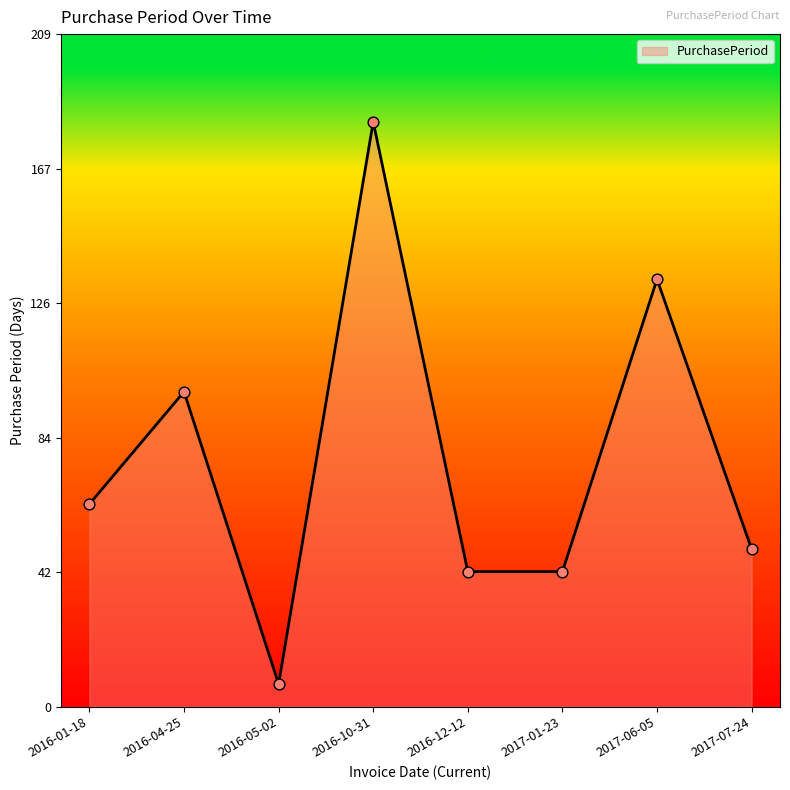

What is the ratio of the value at 2016-04-25 to the value at 2017-06-05?

0.7